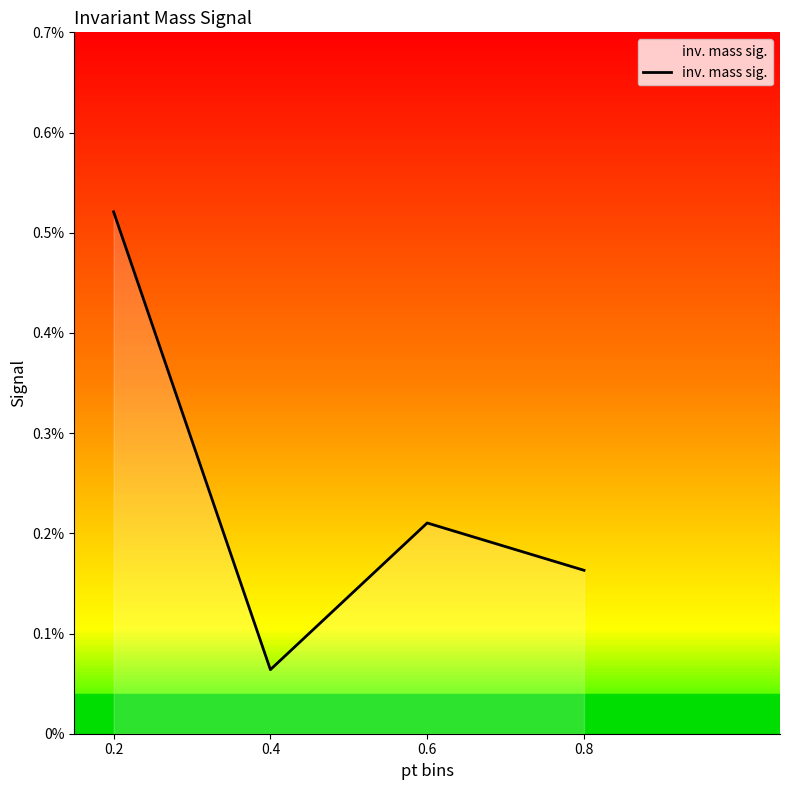

How many interior local peaks (higher than both neighbors) does the data have?

1